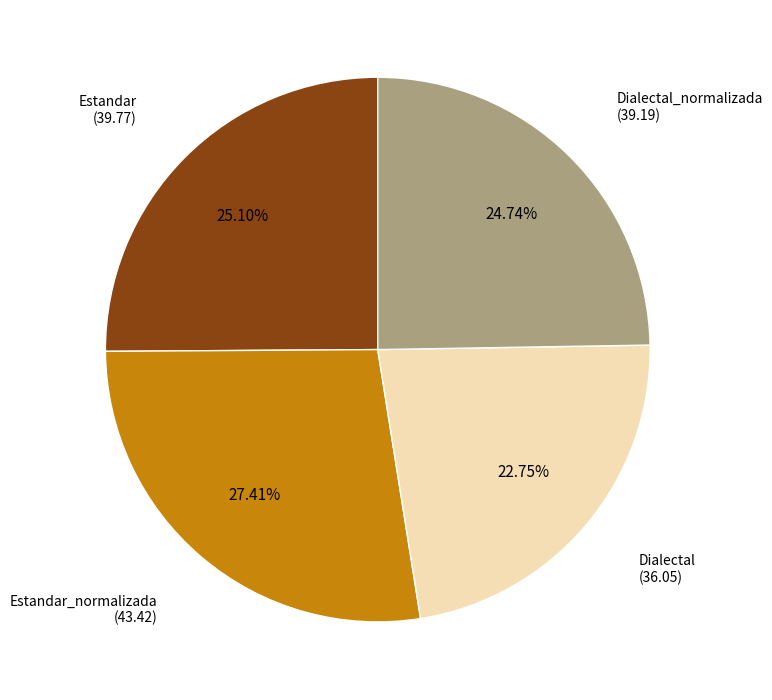

Combined, do Estandar and Dialectal account for over 50%?

No